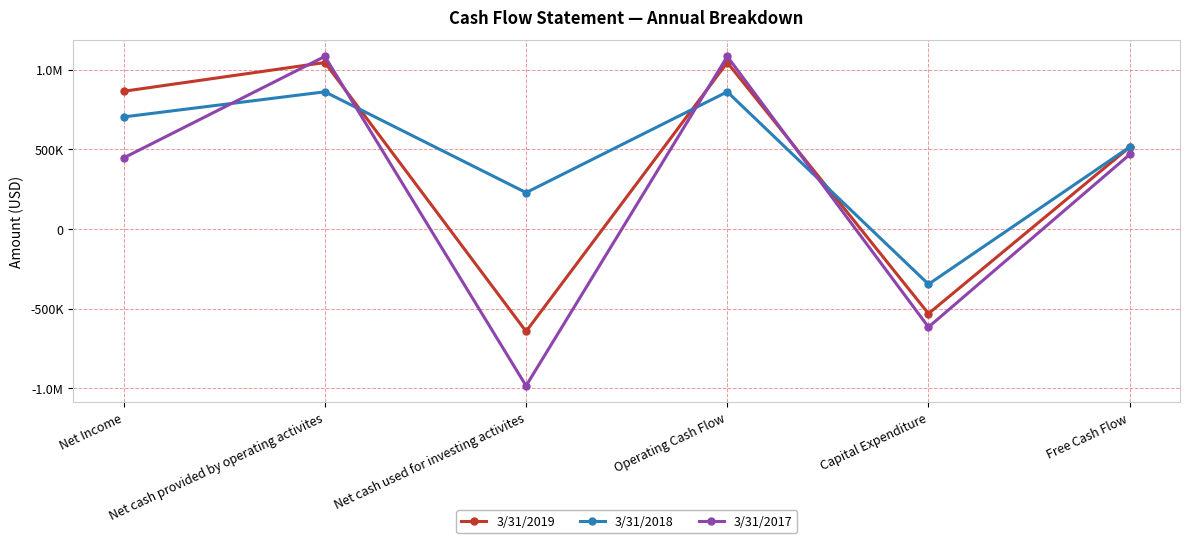

What is the difference between the maximum and minimum values in the 3/31/2019 series?

1686728